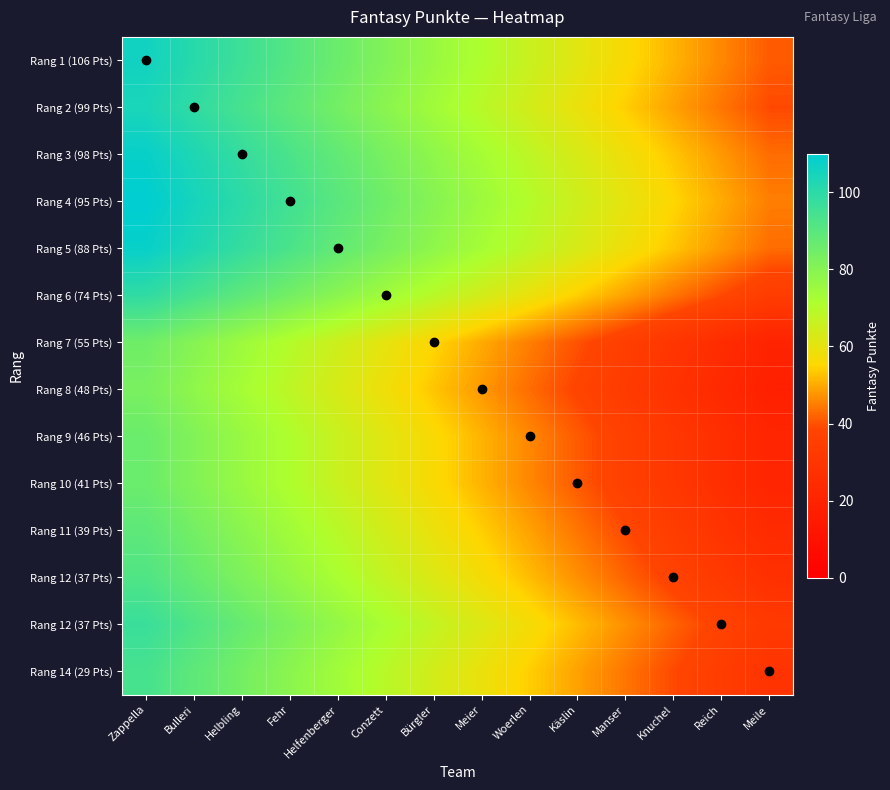

What is the total value across all series at Käslin?

717